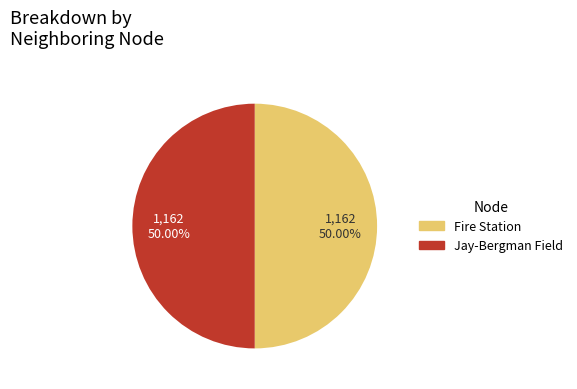

What is the ratio of the value at Jay-Bergman Field to the value at Fire Station?

1.0